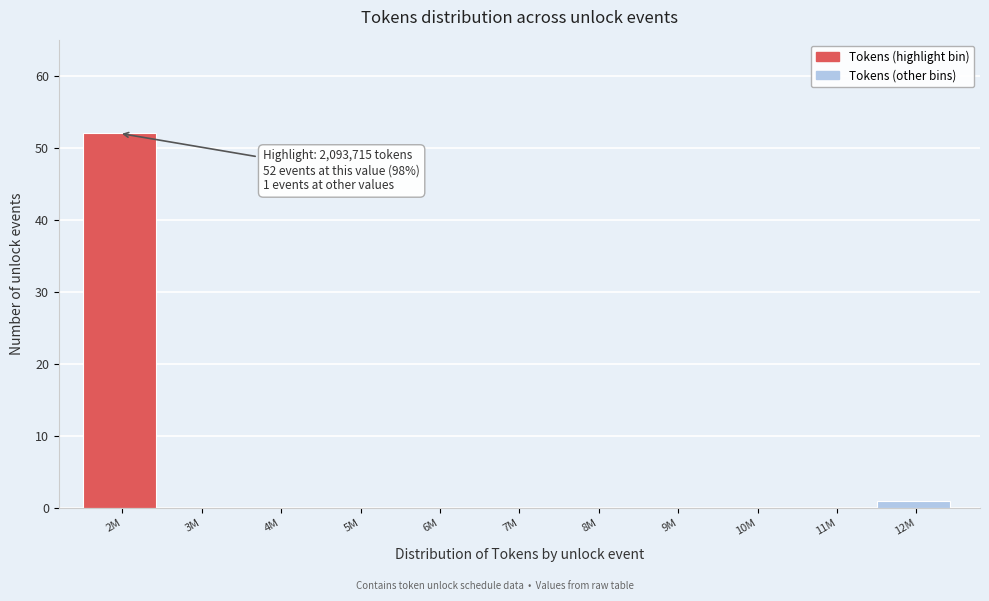

Reading left to right, list all the values displayed in this chart.

2M=52	3M=0	4M=0	5M=0	6M=0	7M=0	8M=0	9M=0	10M=0	11M=0	12M=1